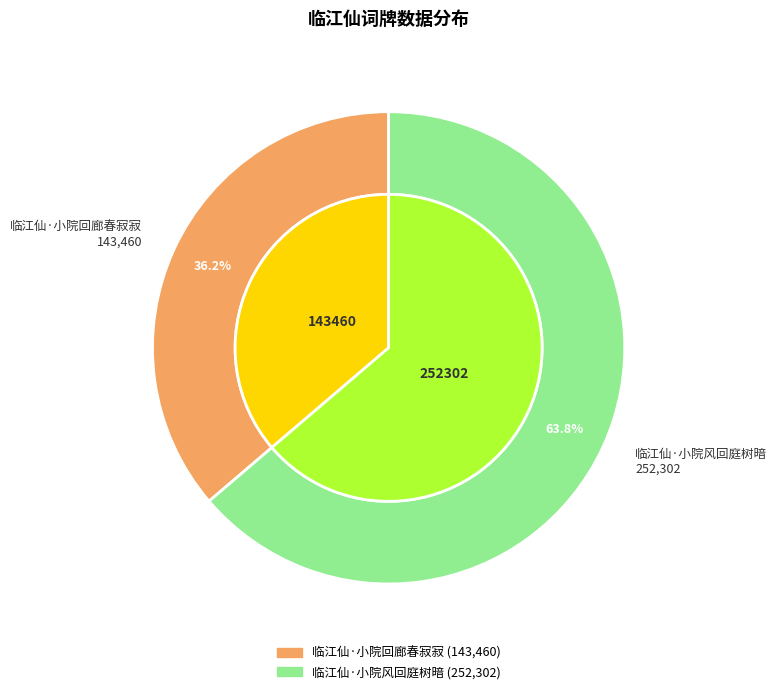

Rank the categories by value from highest to lowest.

临江仙·小院风回庭树暗, 临江仙·小院回廊春寂寂